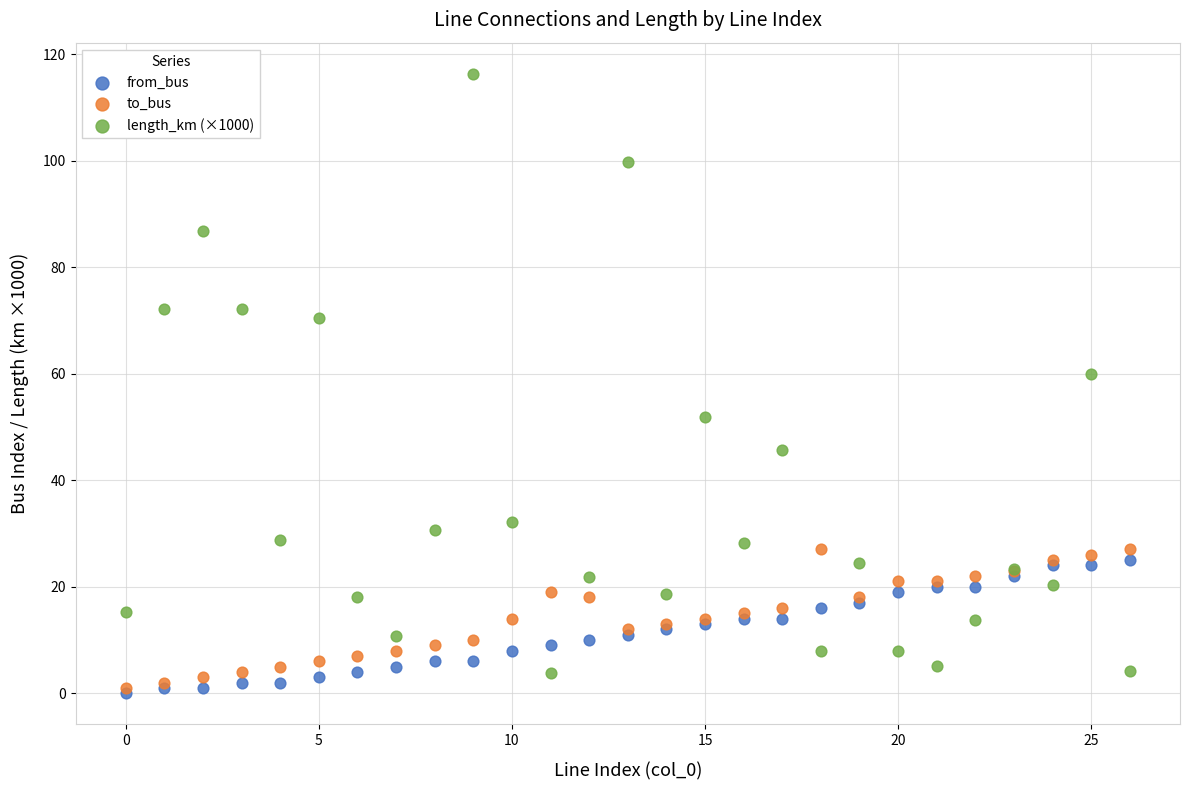

Across all series, what Y value is closest to 58?

59.9